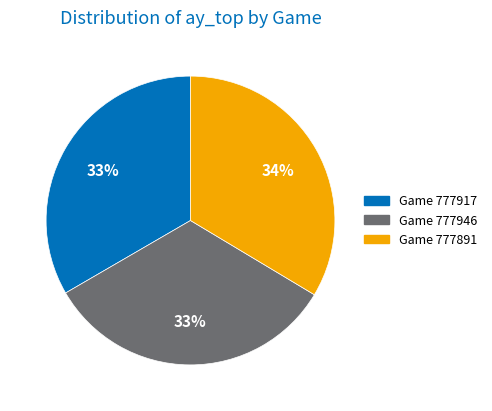

Is there any slice that represents more than half of the pie?

No